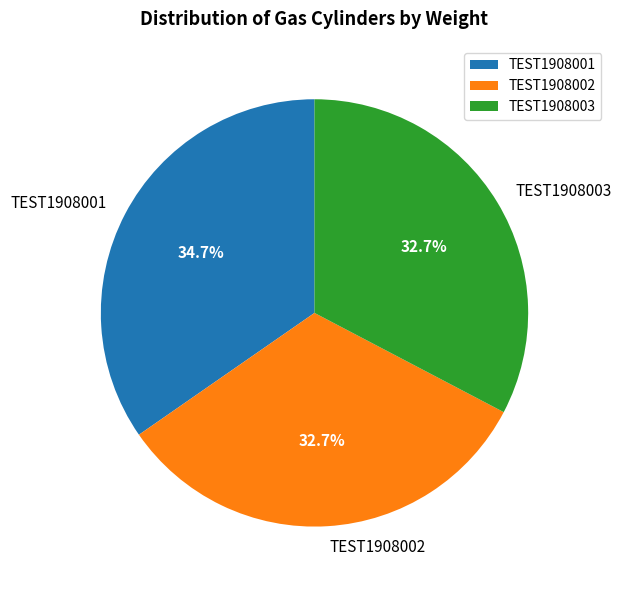

Between TEST1908001 and TEST1908003, which is larger?

TEST1908001